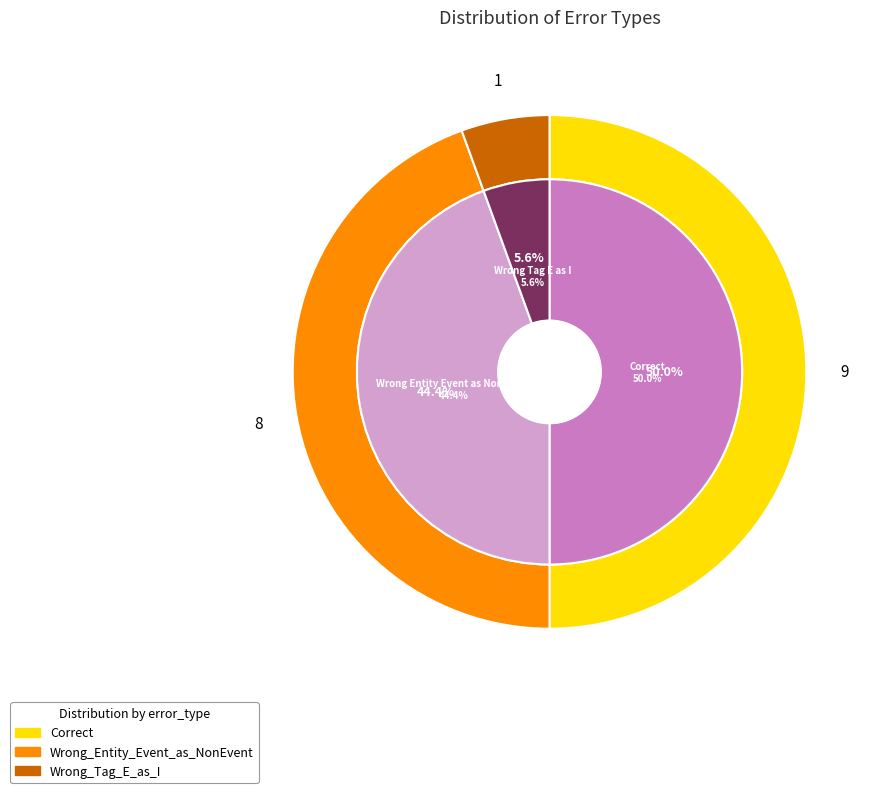

How many slices are in this pie chart?

3